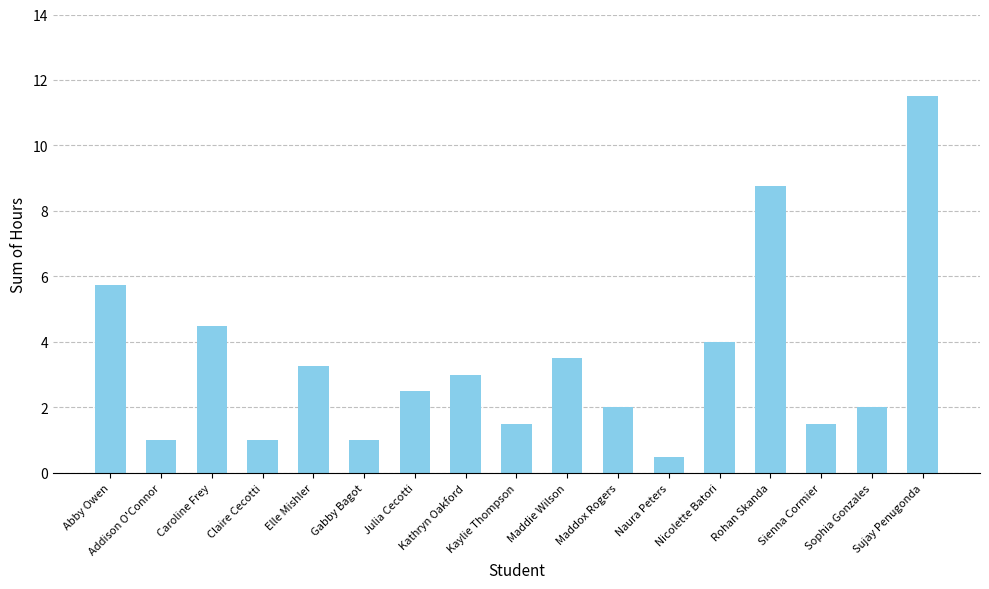

What is the label of the 15th bar from the right?

Caroline Frey